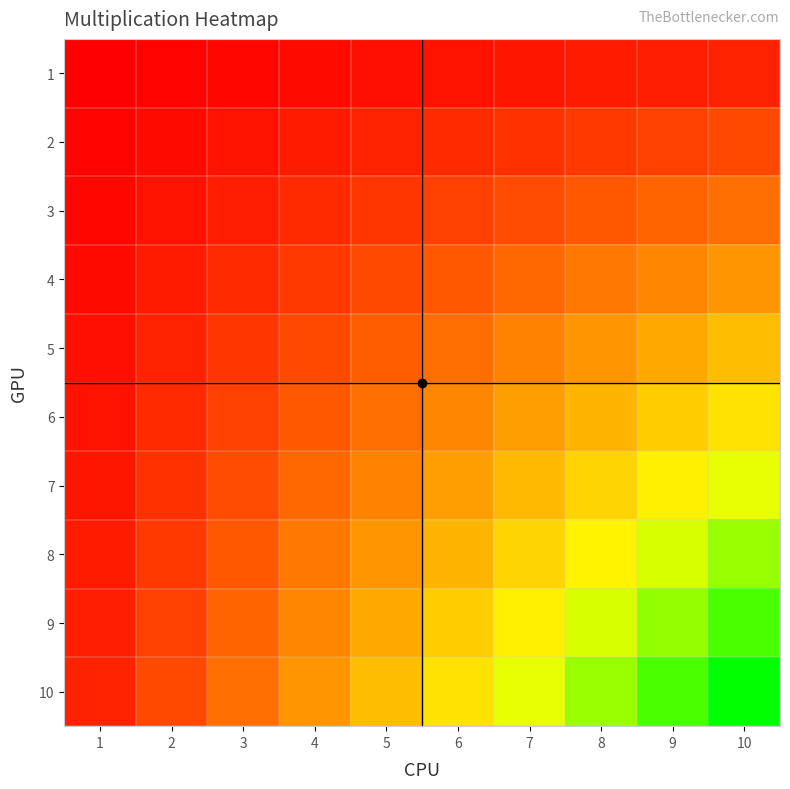

What is the total value across all series at 9?

495